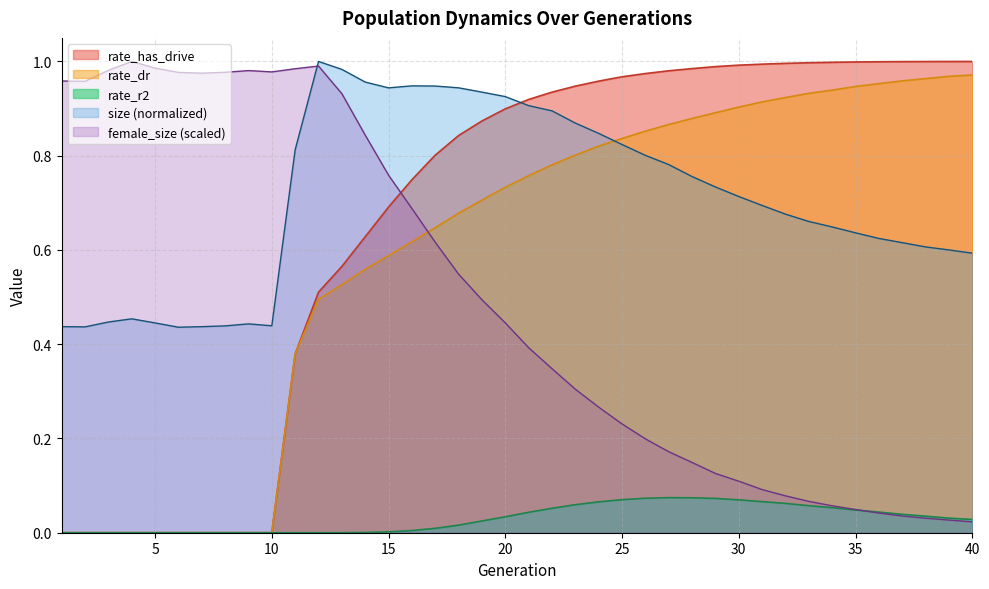

True or false: rate_dr has more than 2 interior local peaks.

False